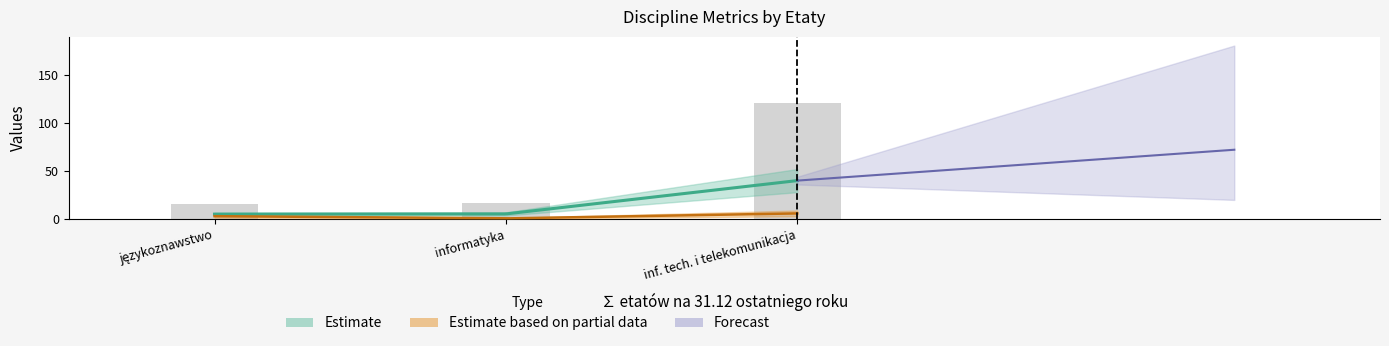

Does the chart contain stacked bars?

No